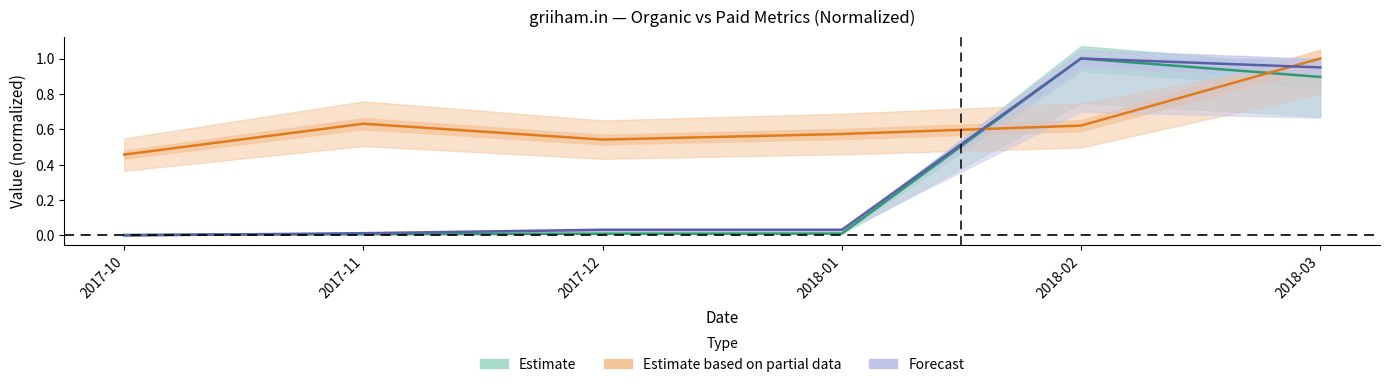

What is the sum of the Organic Traffic Cost (Forecast) values at 2017-12 and 2018-01?

0.1